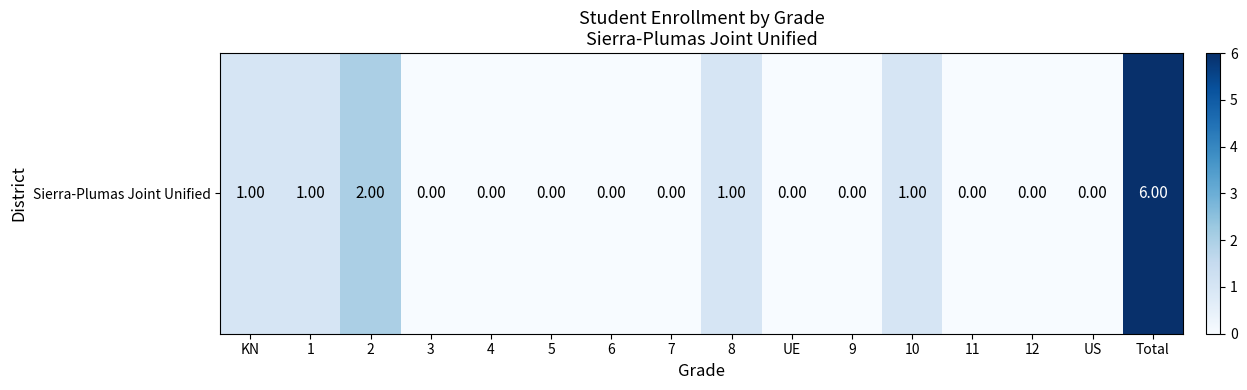

What is the difference between the maximum and minimum values?

6